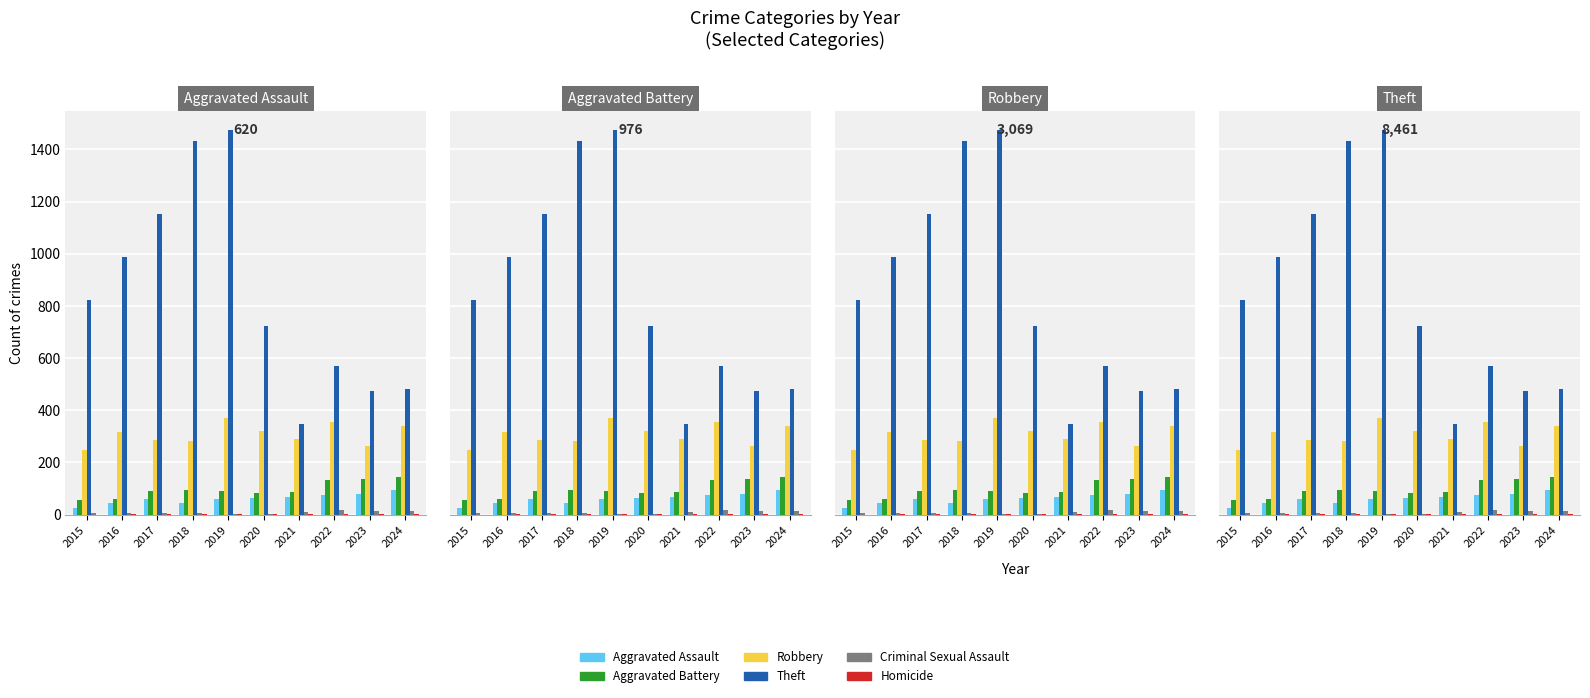

Between 2022 and 2024, which series saw the biggest shift?

Theft